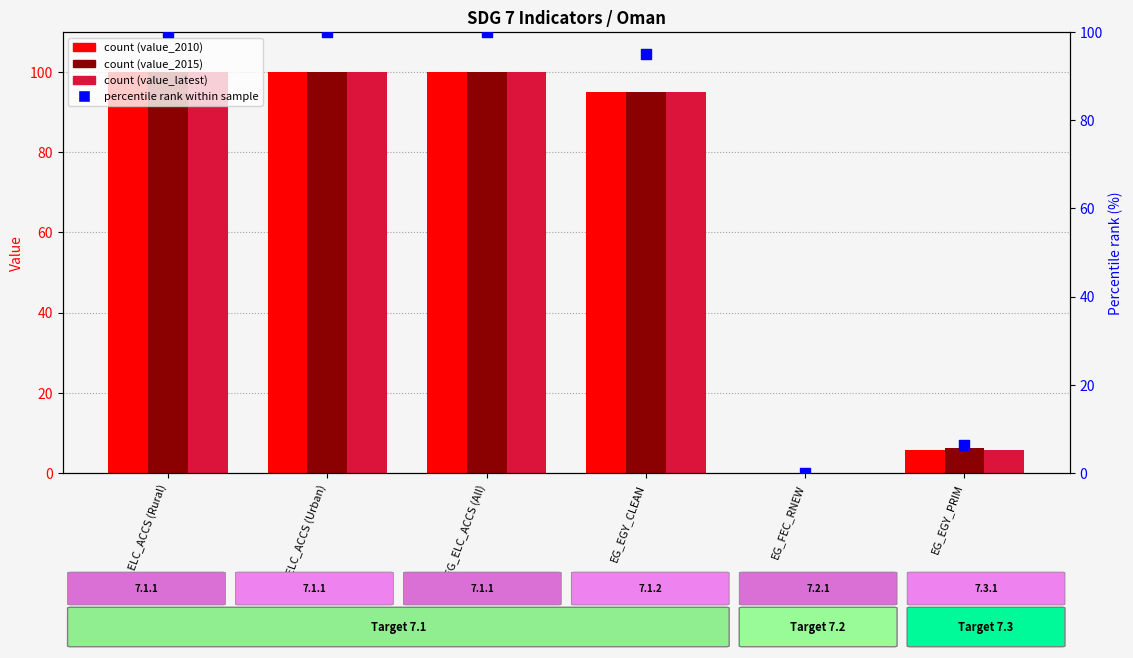

At which category is the sum across all series the highest?

EG_ELC_ACCS (Rural)